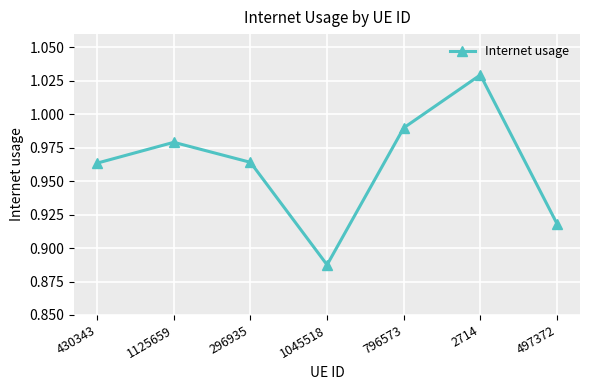

How many distinct data groups are displayed?

1